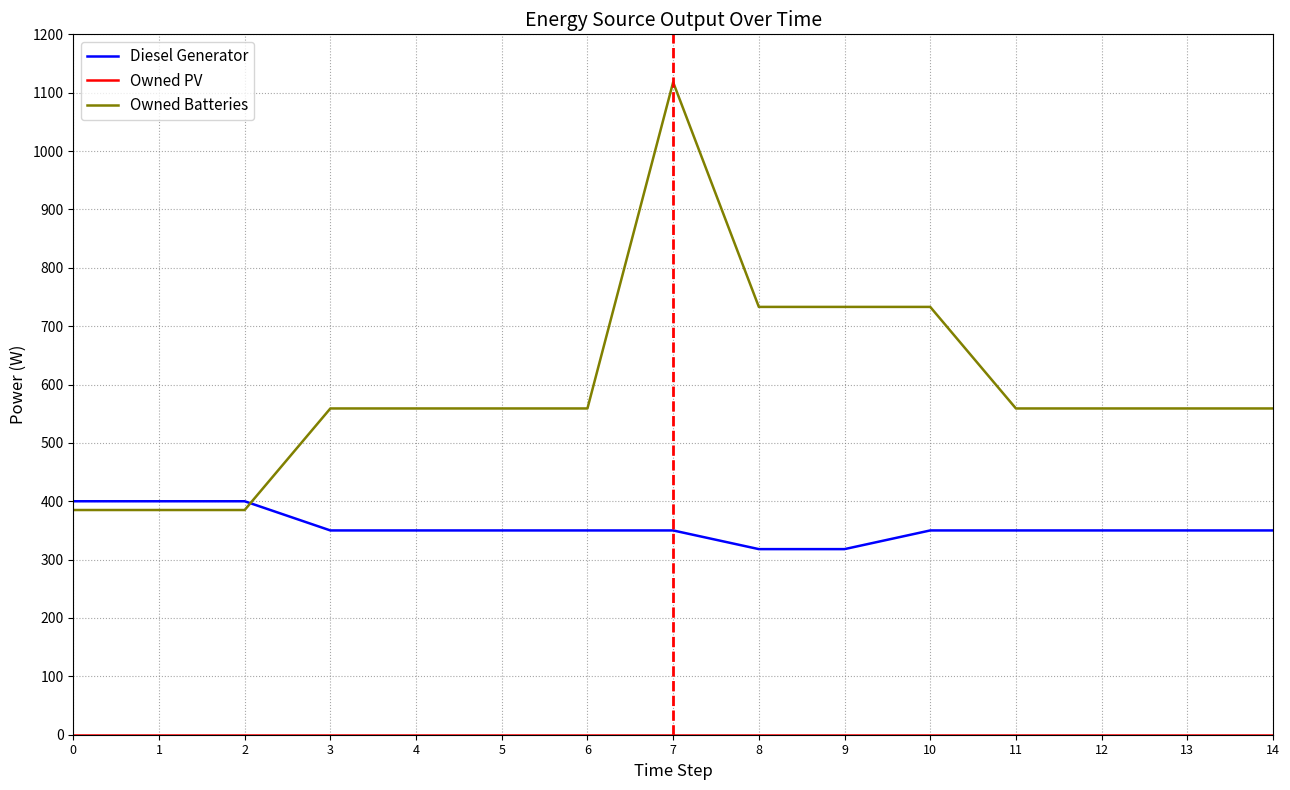

What is the maximum value for Owned Batteries?

1118.0